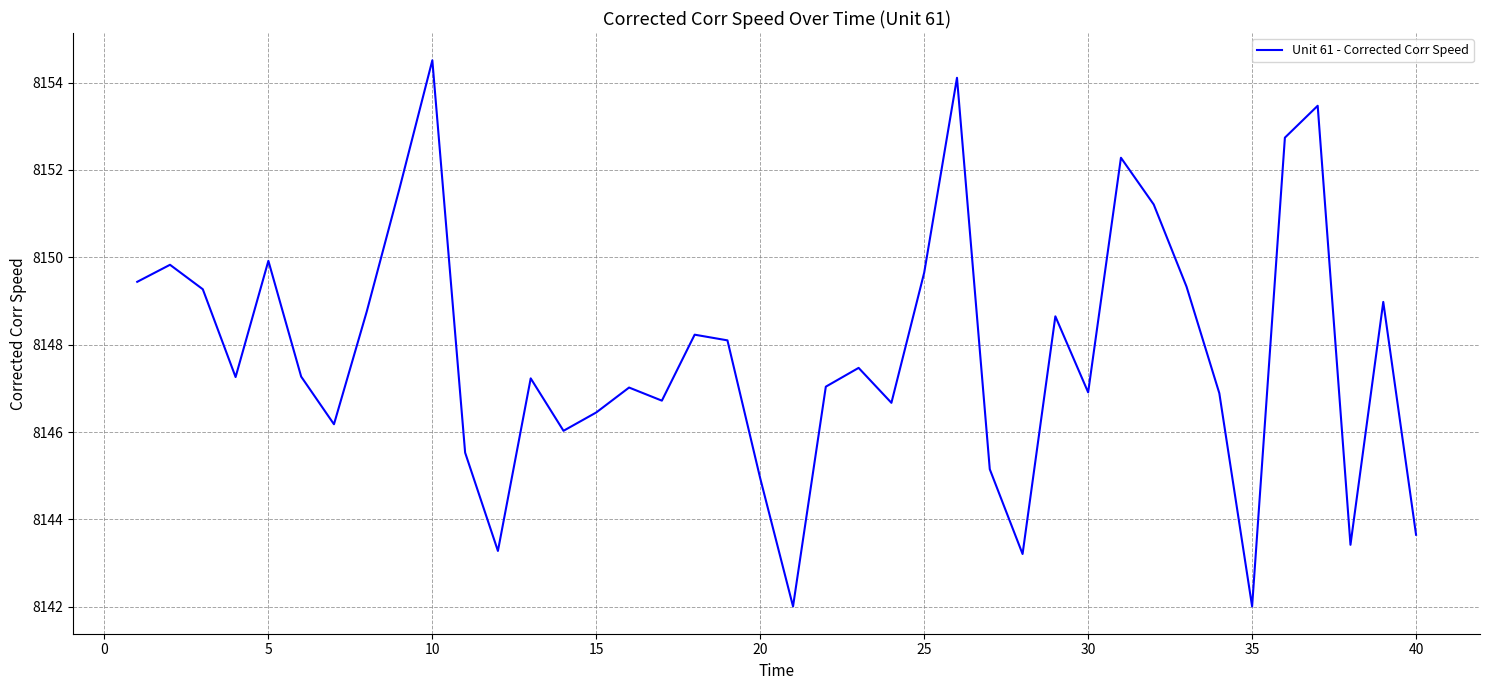

What is the greatest value displayed?

8154.5